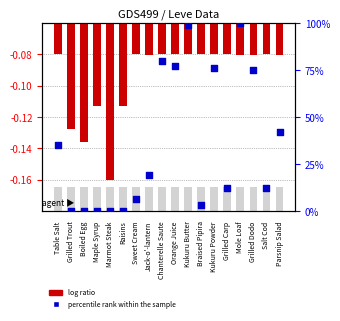

Is the value of percentile rank within the sample at Salt Cod greater than the value of log ratio at Orange Juice?

Yes